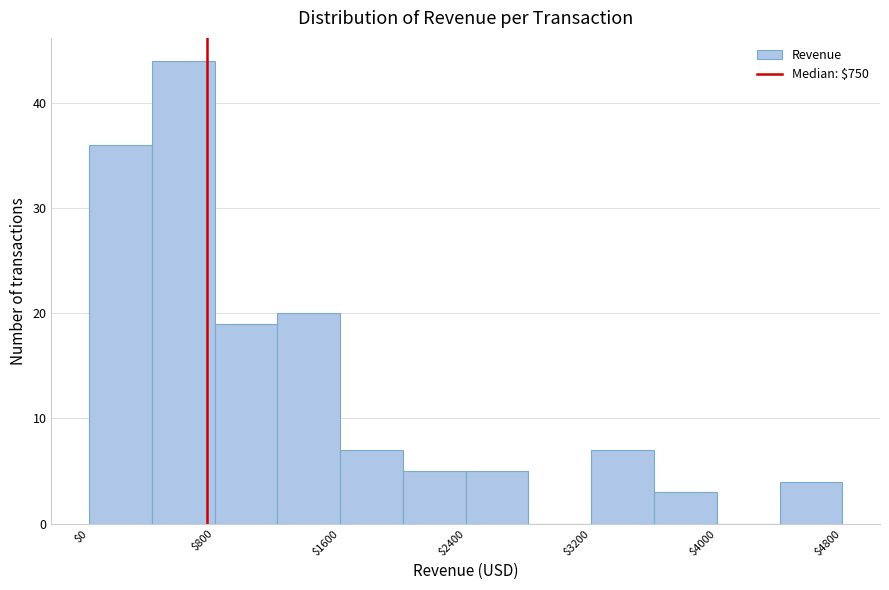

Reading left to right, list every bar in this chart as the range it spans on the x-axis followed by its height. The values are not printed on the chart, so give them approximately, as read against the axis.

0 to 400: 36
400 to 800: 44
800 to 1200: 19
1200 to 1600: 20
1600 to 2000: 7
2000 to 2400: 5
2400 to 2800: 5
2800 to 3200: 0
3200 to 3600: 7
3600 to 4000: 3
4000 to 4400: 0
4400 to 4800: 4